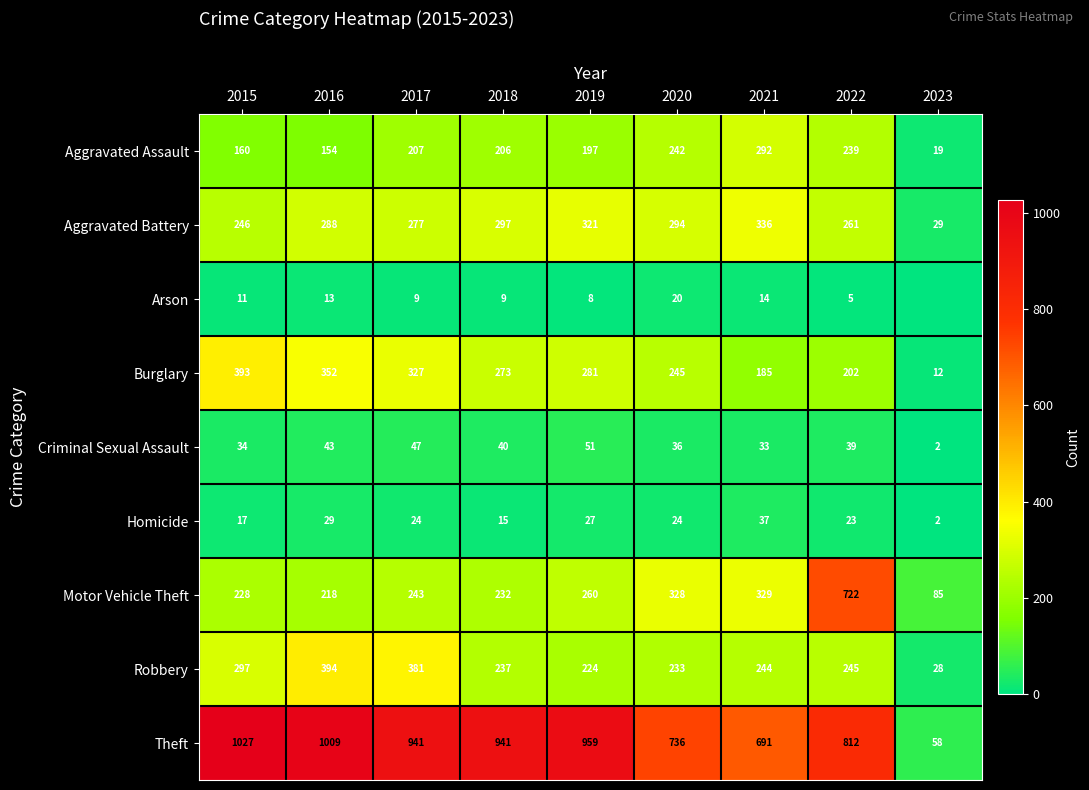

What is the difference between the second highest and minimum values in the Homicide series?

27